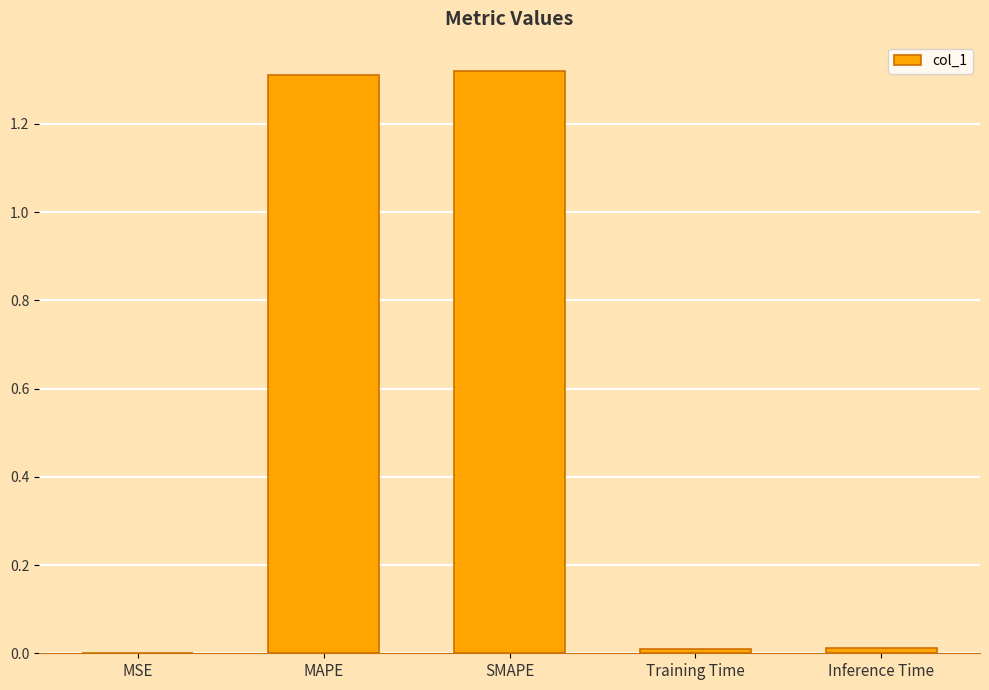

Which has a higher value, MAPE or MSE?

MAPE